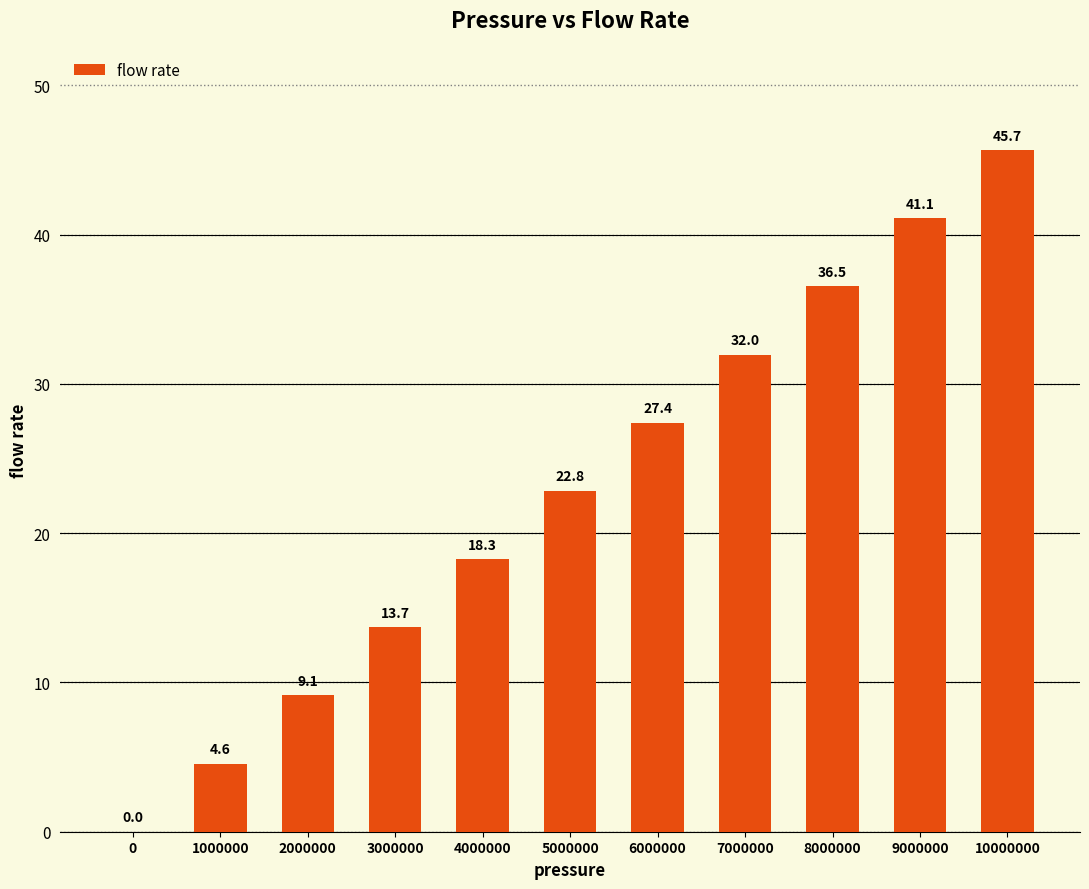

What is the greatest value displayed?

45.7